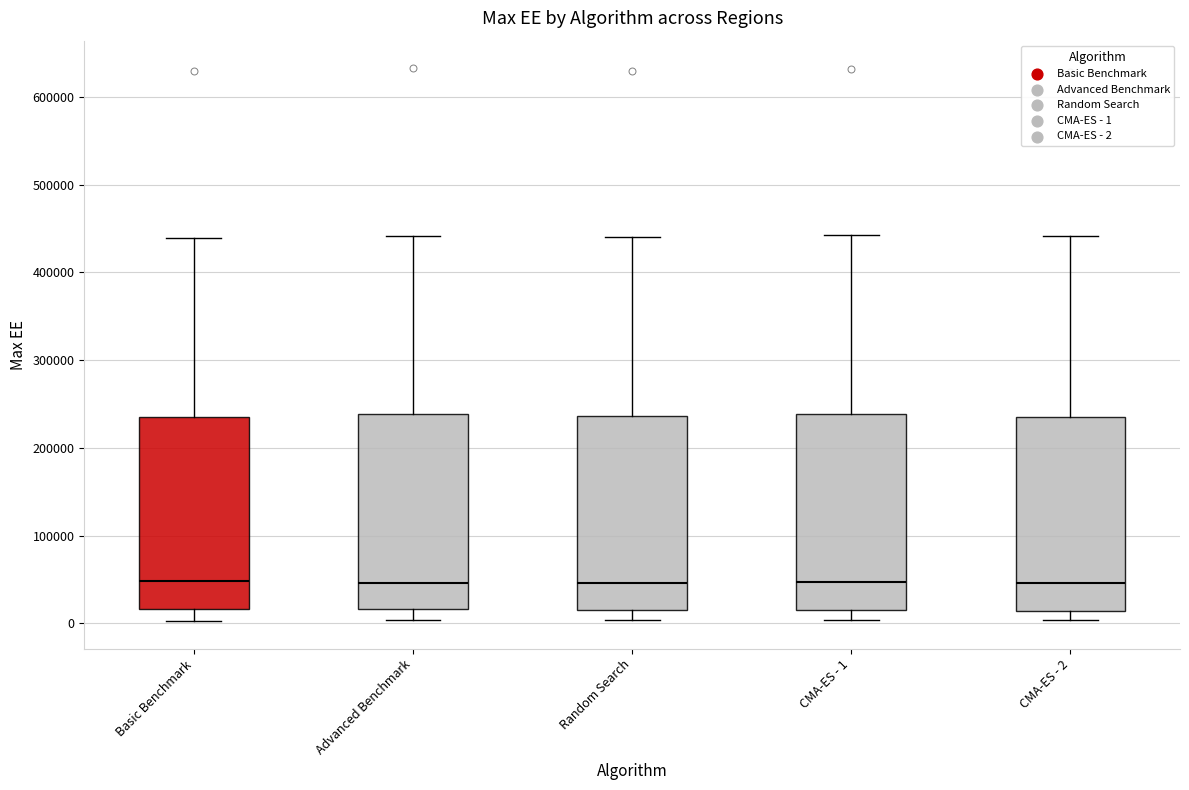

Reading left to right, read every box against the y-axis: the position of its median line, the range the box covers, and the ends of its whiskers. The values are not printed on the chart, so give them approximately, as read against the axis.

Basic Benchmark: median 50000, box 20000 to 240000, whiskers 0 to 440000
Advanced Benchmark: median 50000, box 20000 to 240000, whiskers 0 to 440000
Random Search: median 50000, box 20000 to 240000, whiskers 0 to 440000
CMA-ES - 1: median 50000, box 10000 to 240000, whiskers 0 to 440000
CMA-ES - 2: median 50000, box 10000 to 230000, whiskers 0 to 440000